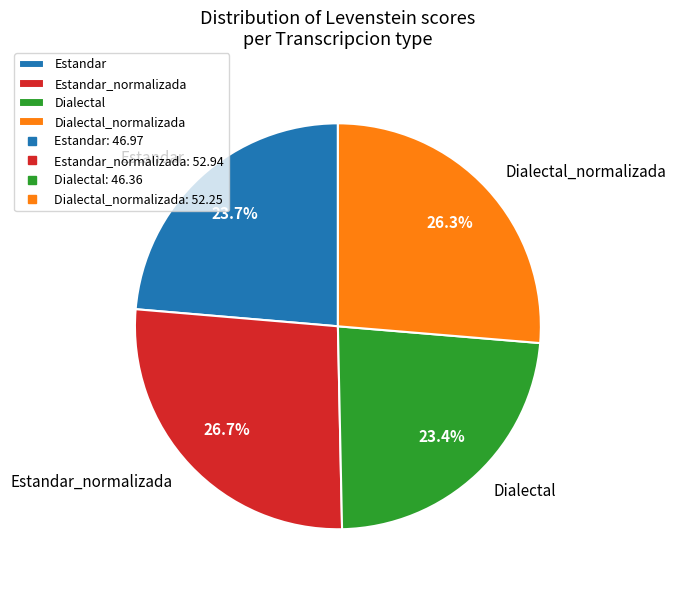

What percentage is NOT represented by Dialectal_normalizada?

73.7%